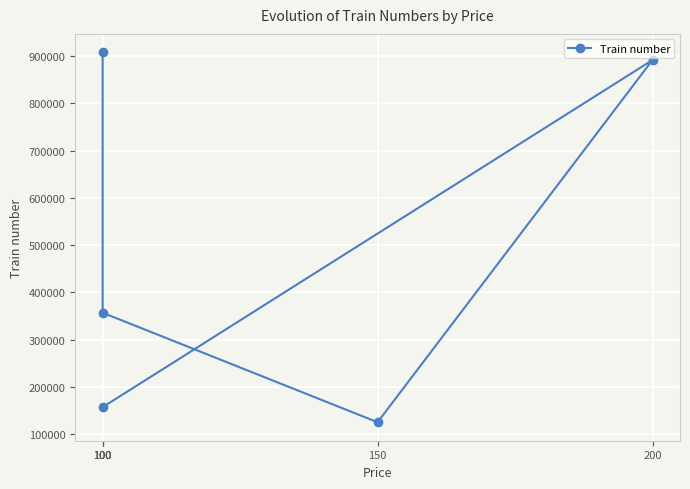

Rank the categories by value from lowest to highest.

150, 100, 100, 200, 100